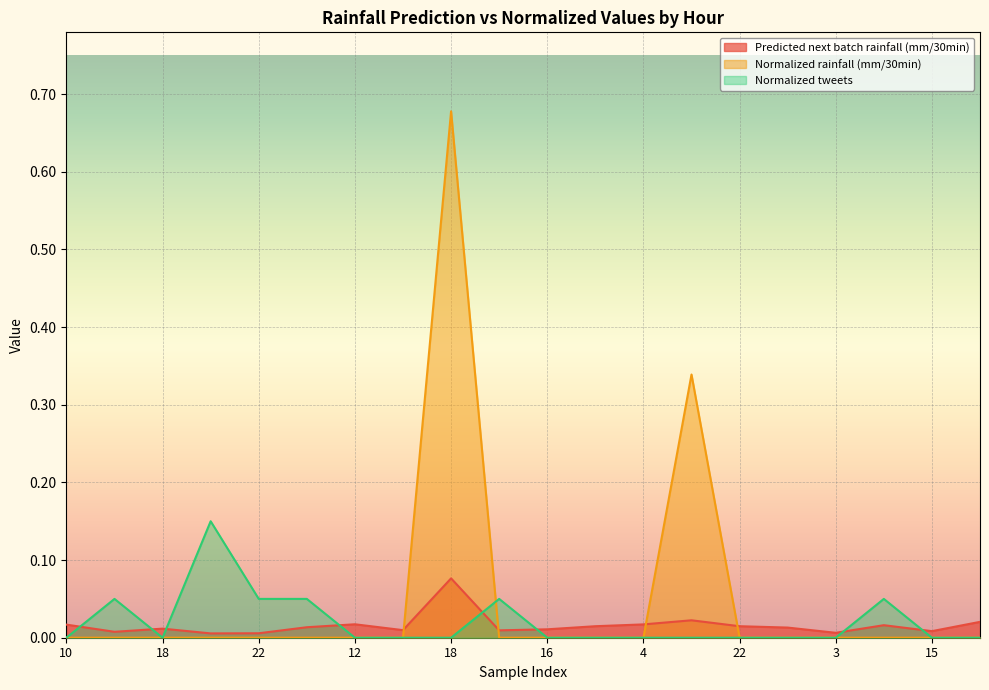

What is the label of the 14th point from the right?

12